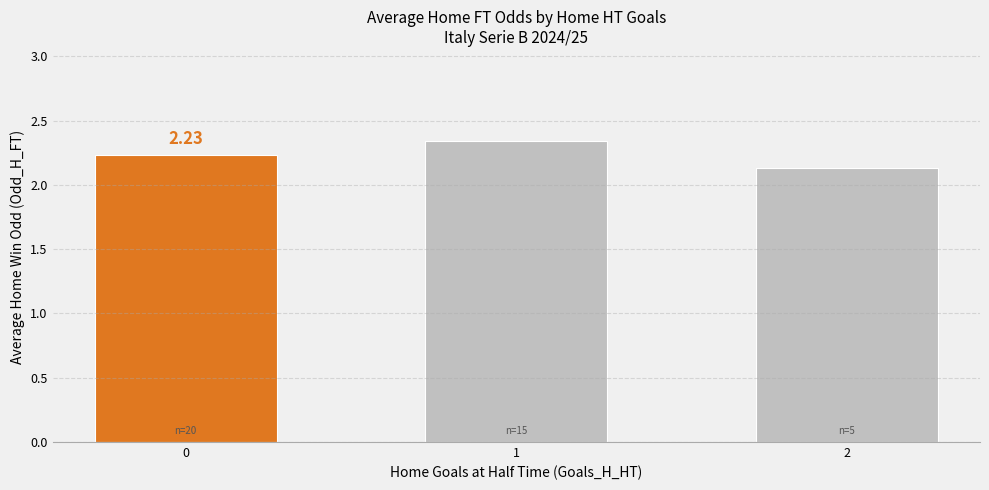

Is it true that the value at 1 is 3.7?

False